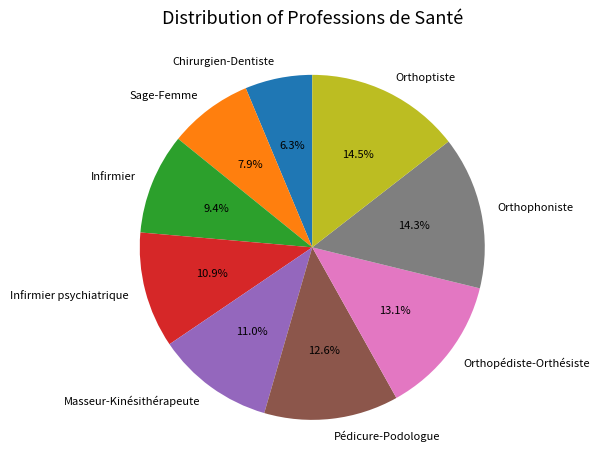

Which category has the smallest portion of the pie?

Chirurgien-Dentiste